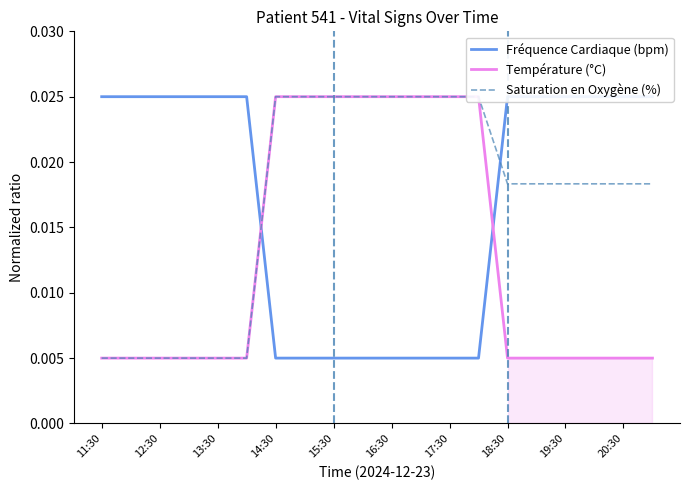

What is the label of the 2nd point from the left?

12:30